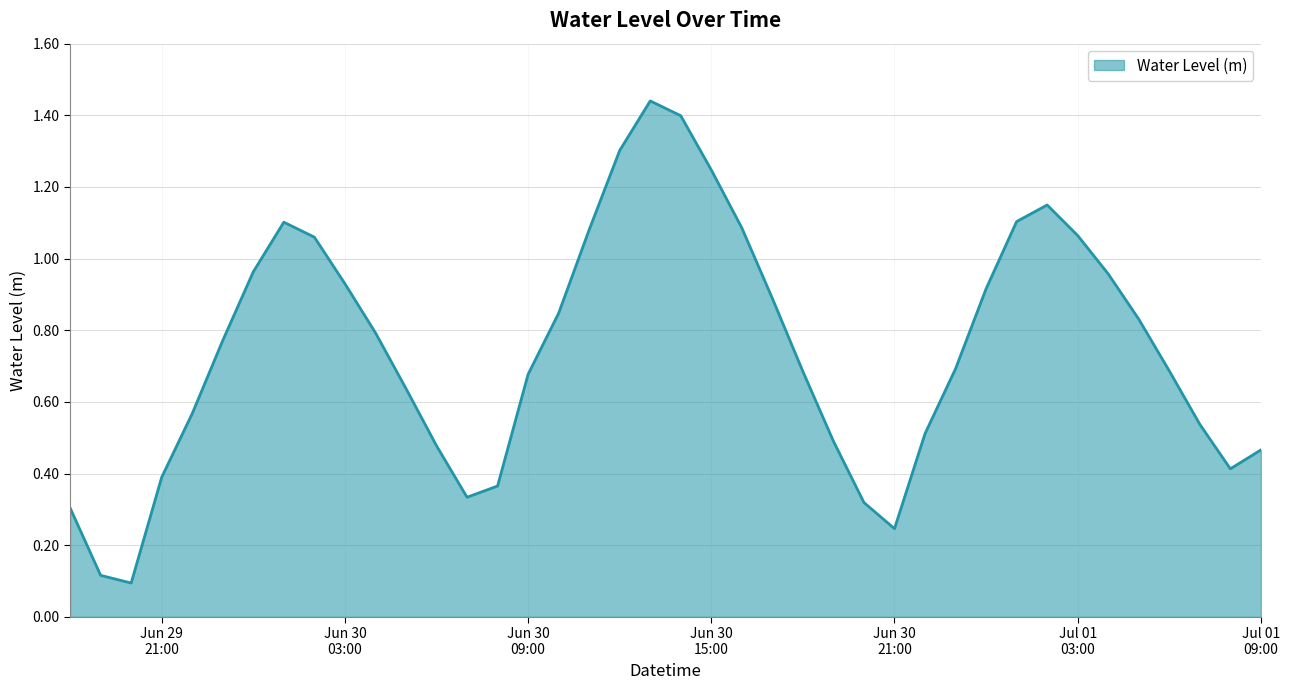

What is the difference between the maximum and minimum values?

1.3